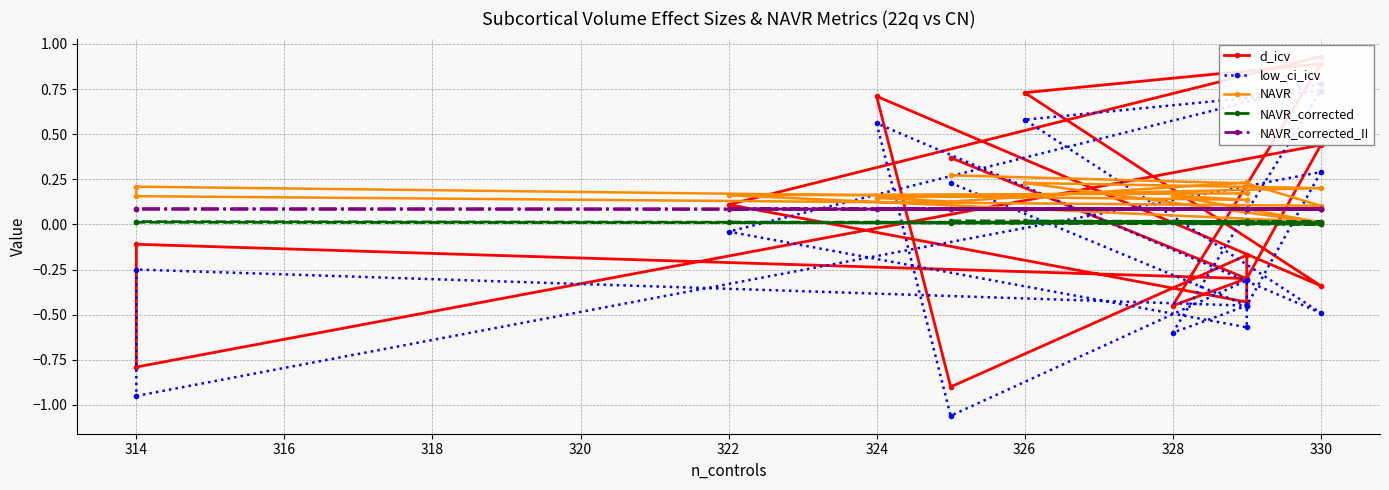

Is it true that NAVR equals 0.2 at 322?

True